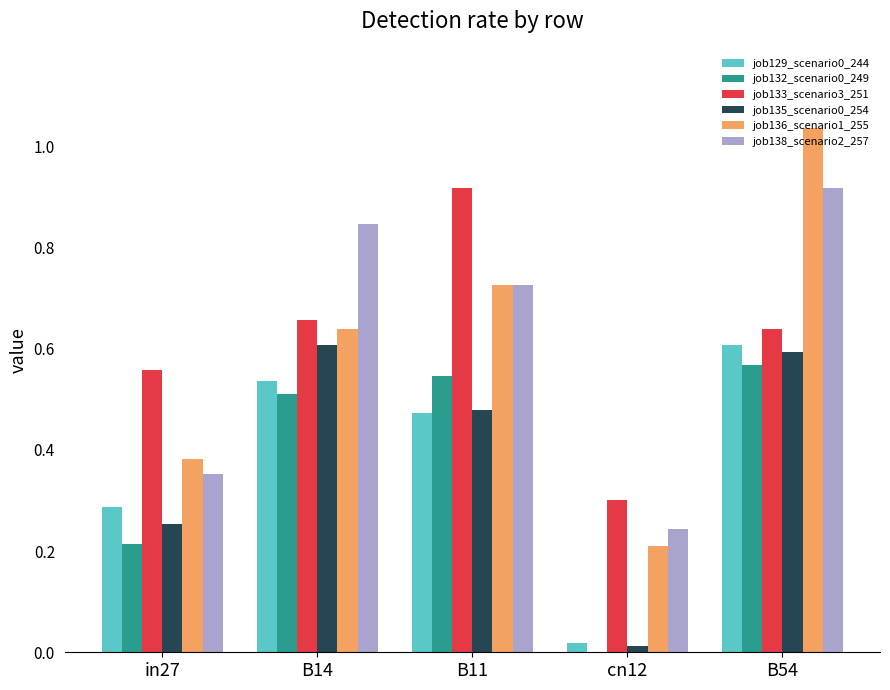

How many job138_scenario2_257 values are between 0 and 1?

5